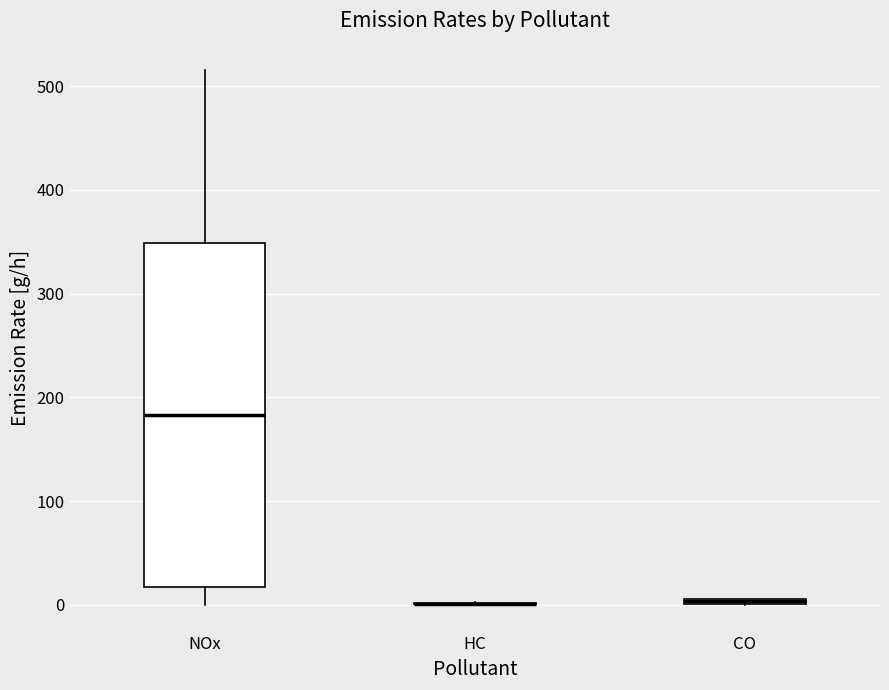

Where is the upper edge of the box for CO on the y-axis? The values are not printed on the chart, so give them approximately, as read against the axis.

10